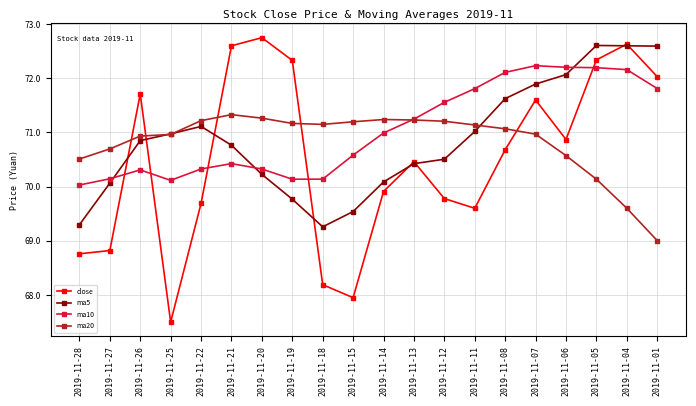

At which category does ma10 reach its first local valley?

2019-11-25